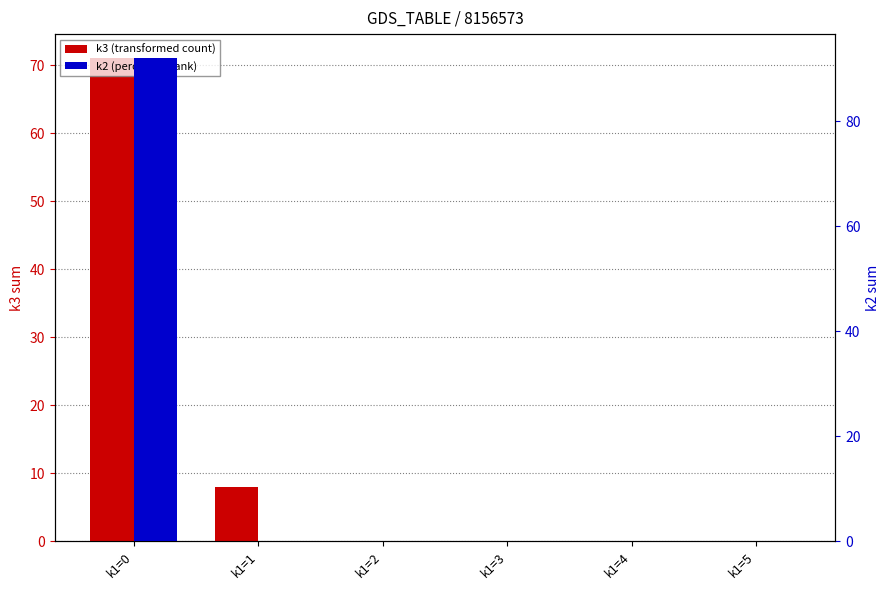

How many values in the k2 (percentile rank) series exceed 0?

1